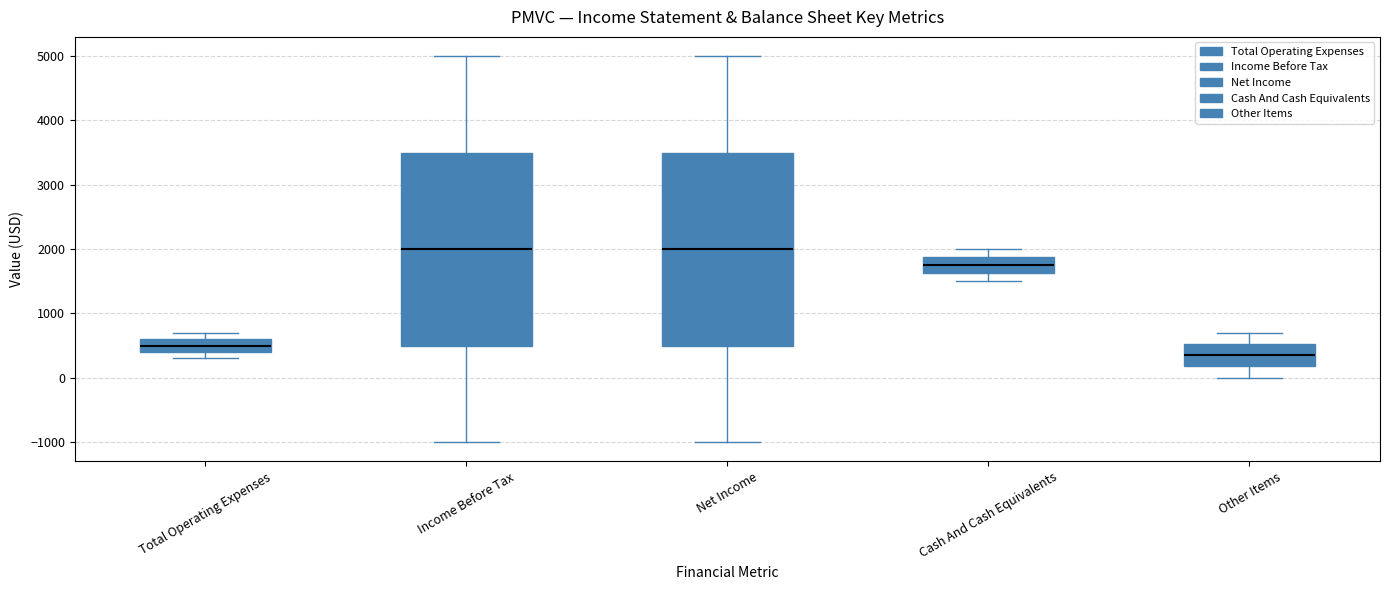

Which box's median line is the lowest?

Other Items